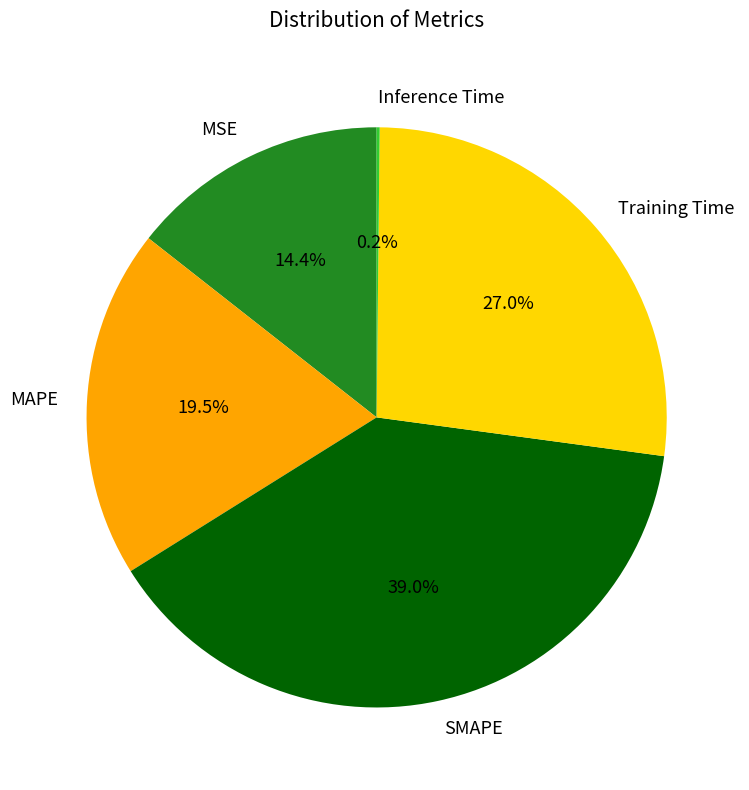

To the nearest percent, what percentage of the pie is MSE?

14%